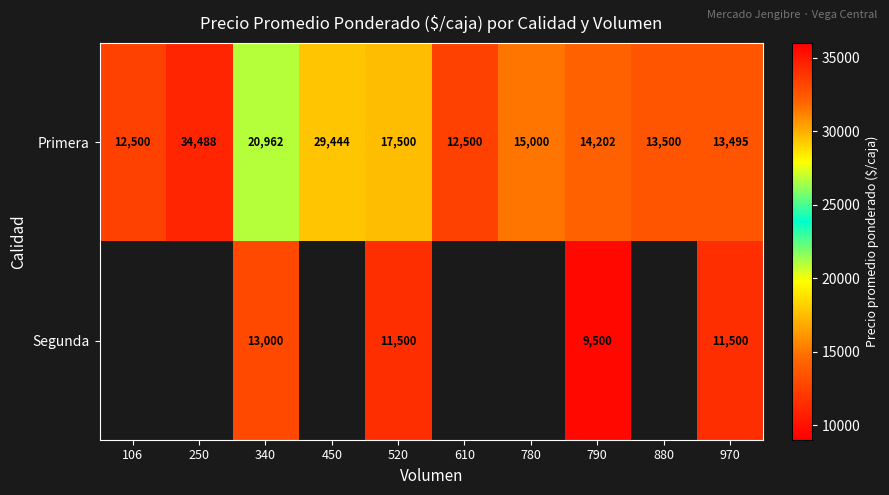

Between 520 and 790, which series saw the biggest shift?

Primera